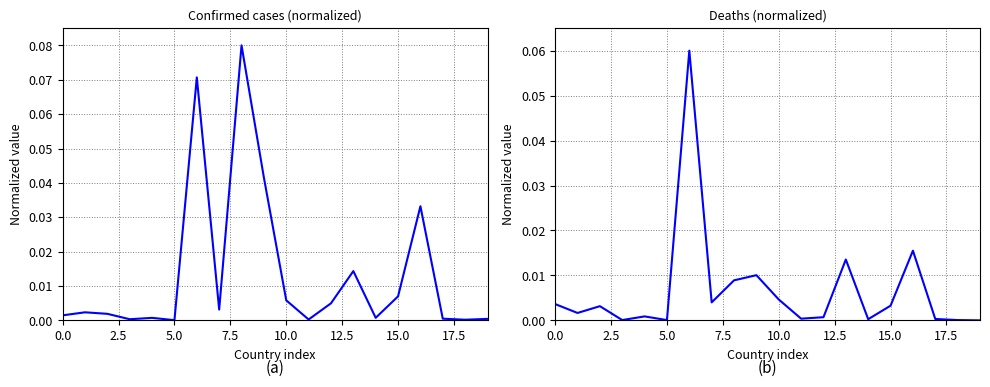

What position from the left is 2.5?

2